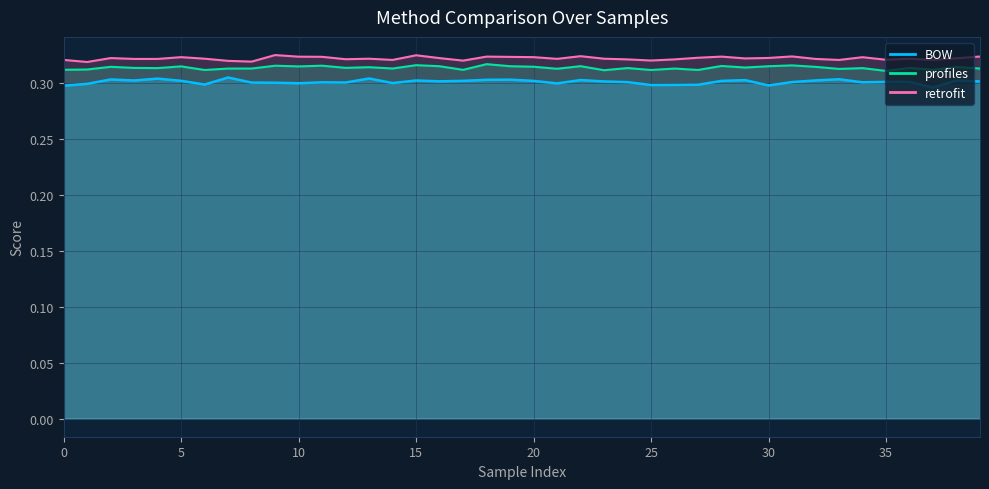

At 24, list the series in order from smallest to largest.

BOW, profiles, retrofit